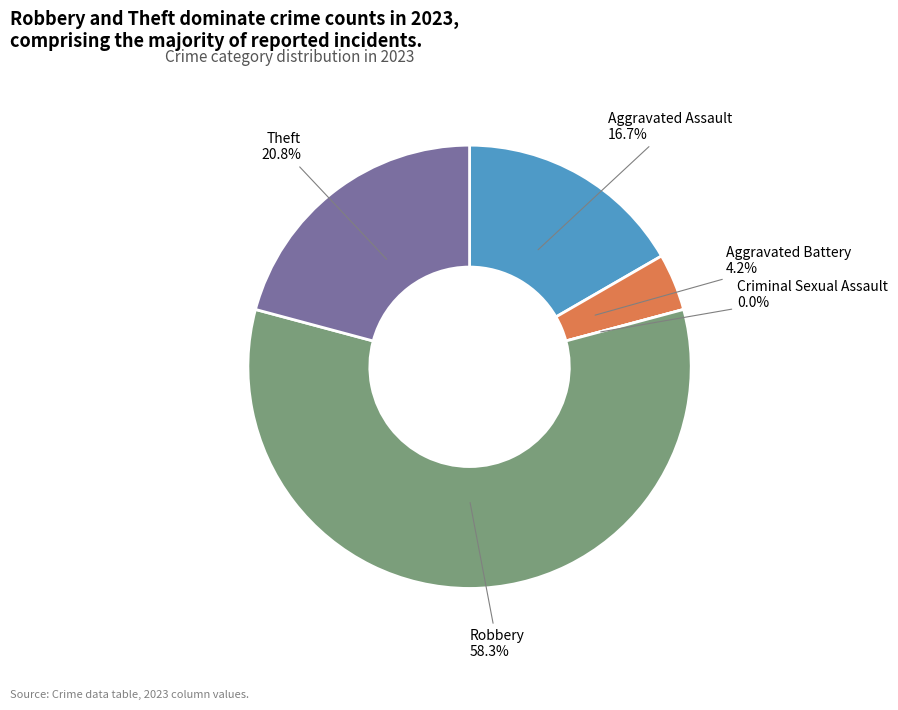

What is the change in value from Aggravated Battery to Theft?

+4